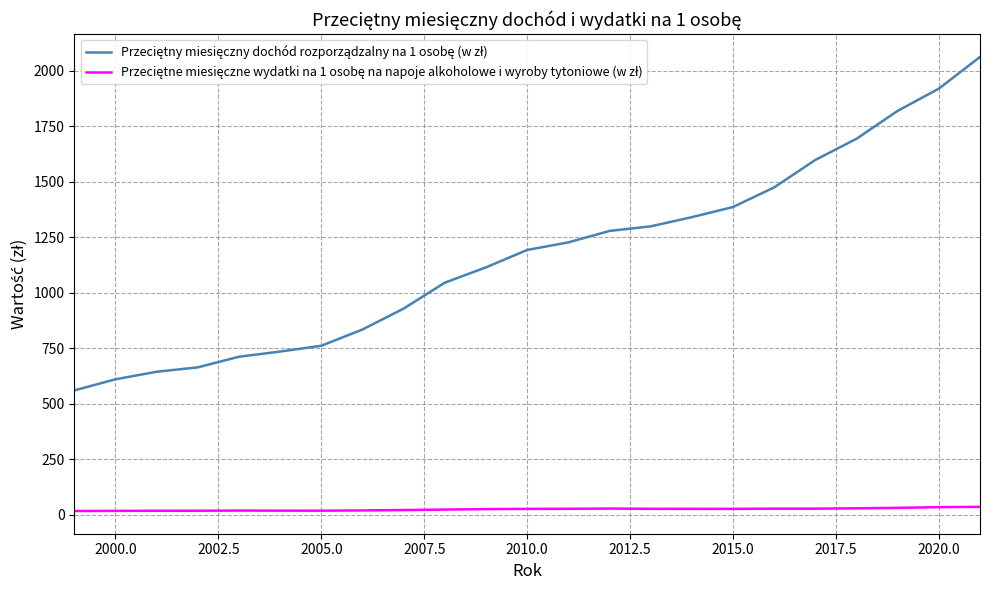

What is the maximum value shown in the chart?

2061.9